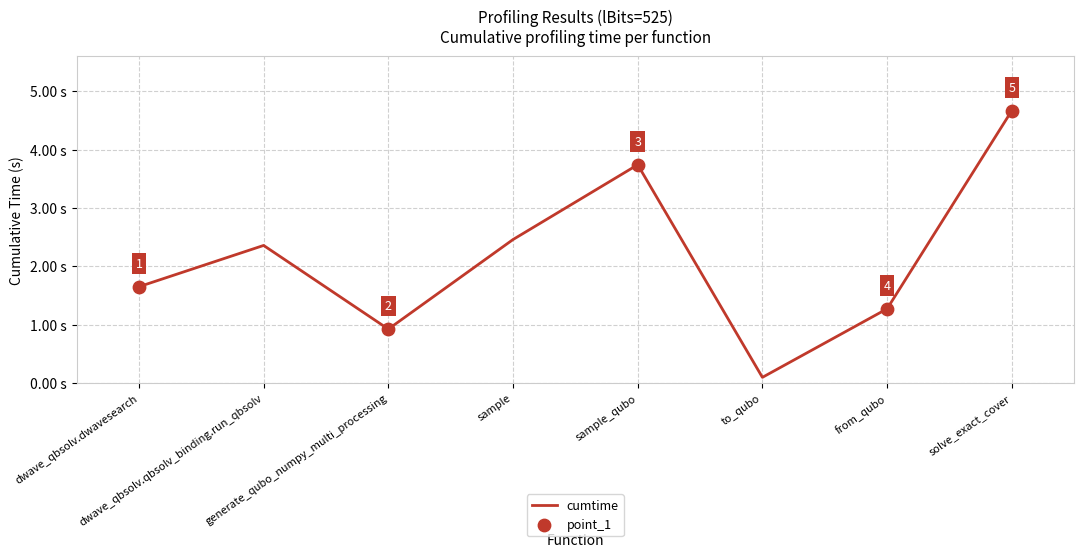

True or false: the data has more than 2 interior local peaks.

False